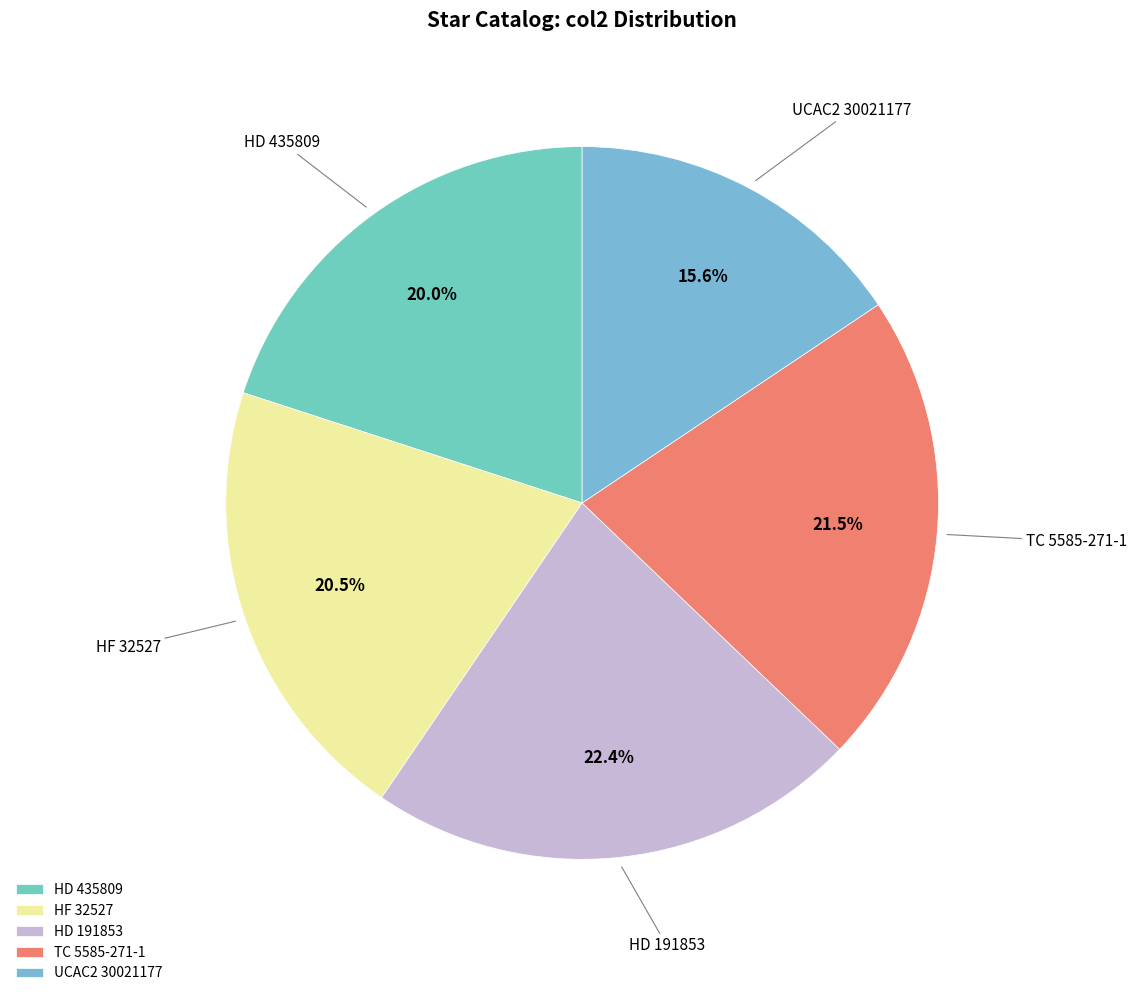

Does any single category account for the majority?

No